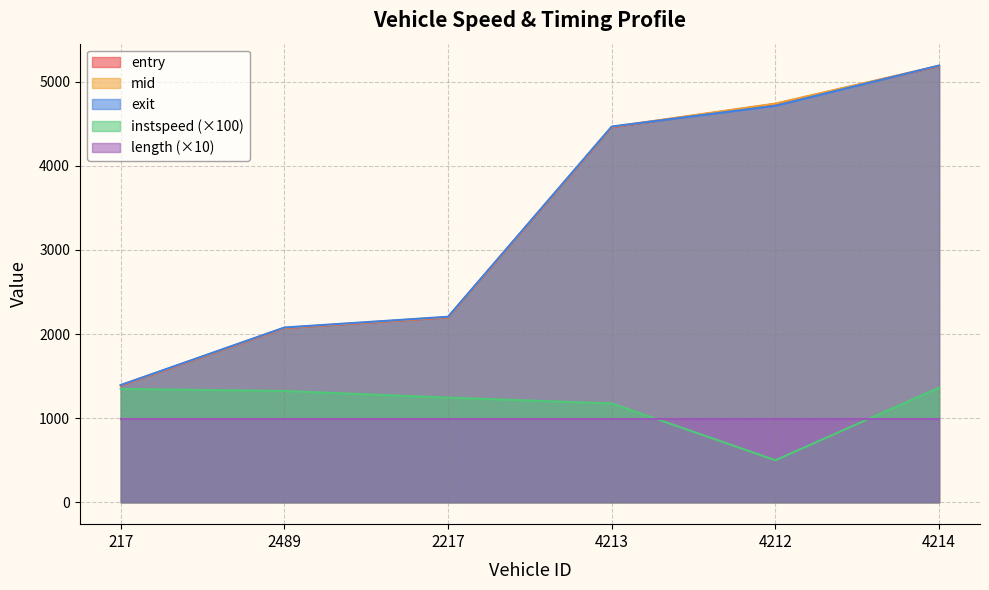

True or false: length (×10) and entry intersect in this chart.

False